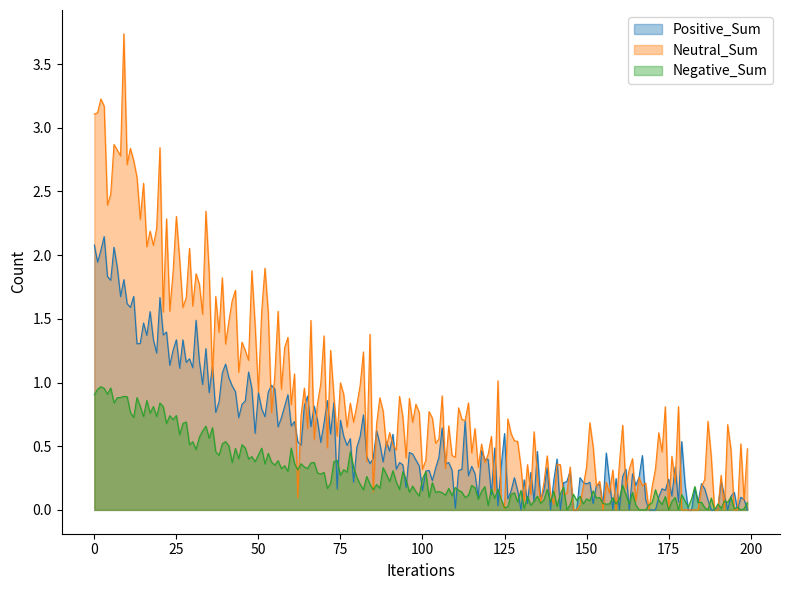

True or false: Negative_Sum and Neutral_Sum intersect in this chart.

True